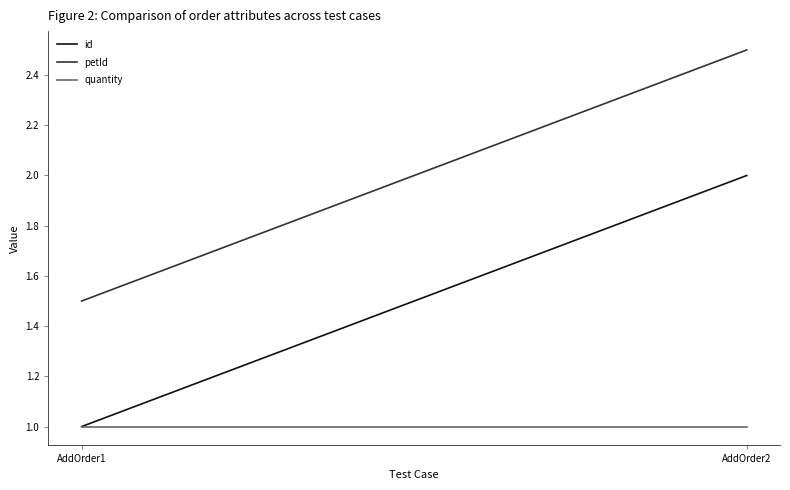

The quantity series shows 0.7 at AddOrder2. True or false?

False